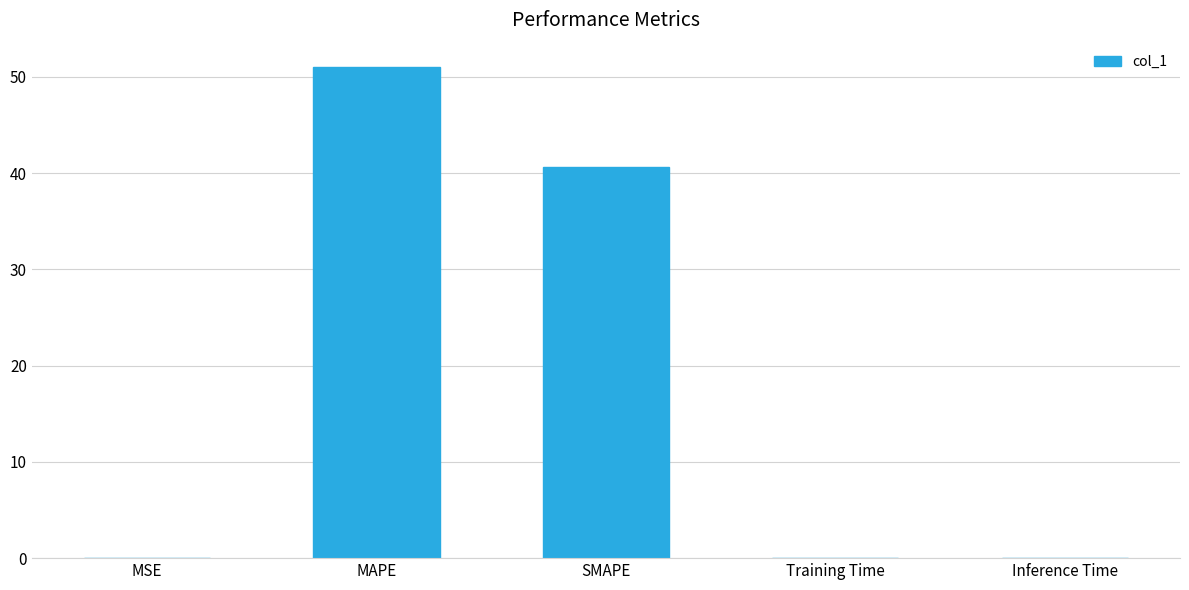

The chart shows a value of 51.0 at MAPE. True or false?

True